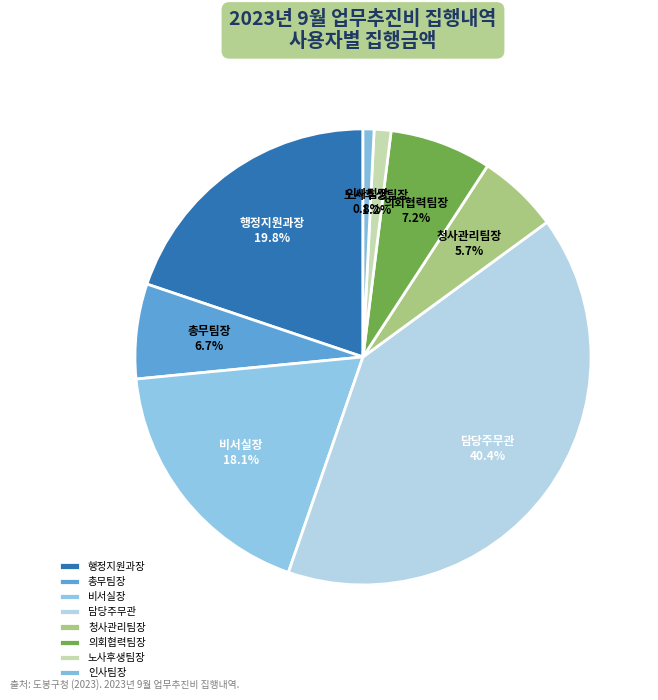

The 인사팀장 slice represents 16% of the pie. True or false?

False